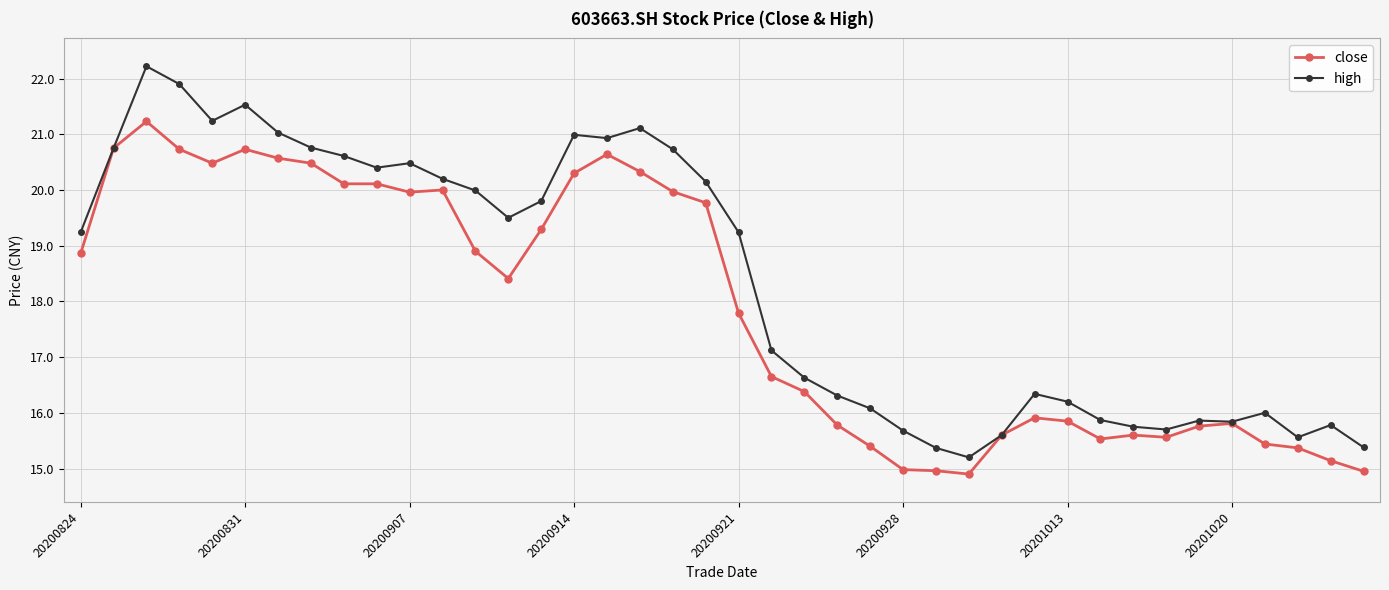

List the series in order of their overall mean, highest first.

high, close